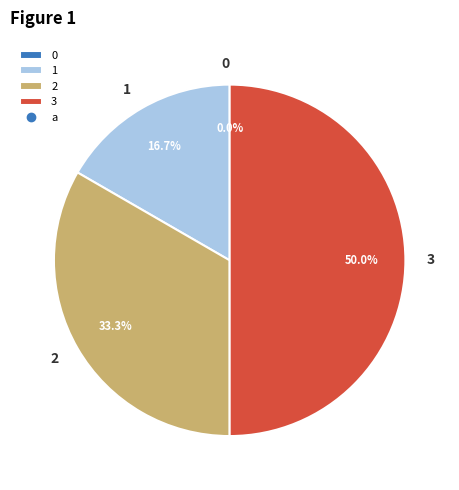

What is the change in value from 1 to 2?

+4